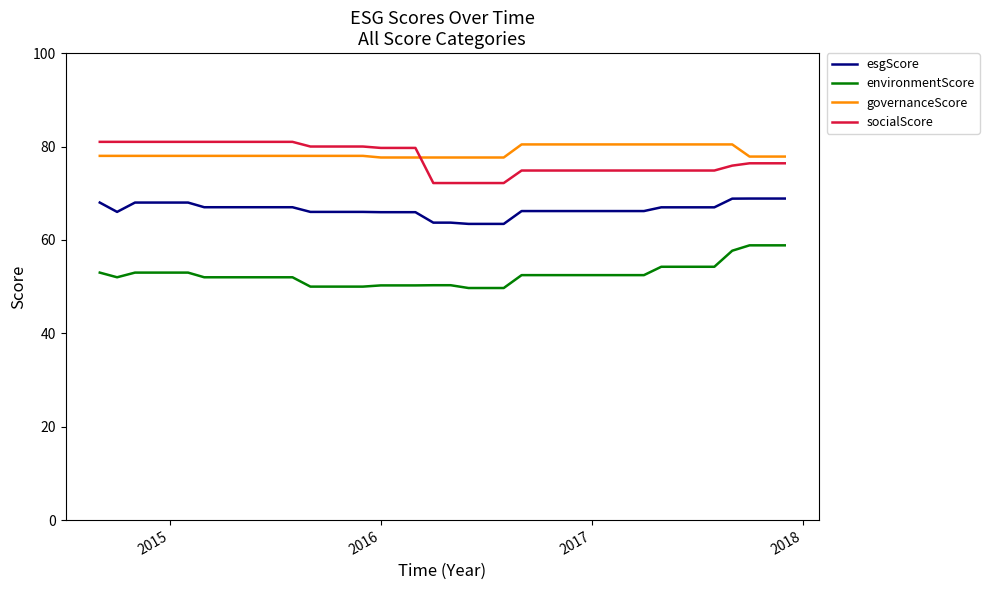

What is the maximum value for governanceScore?

80.5